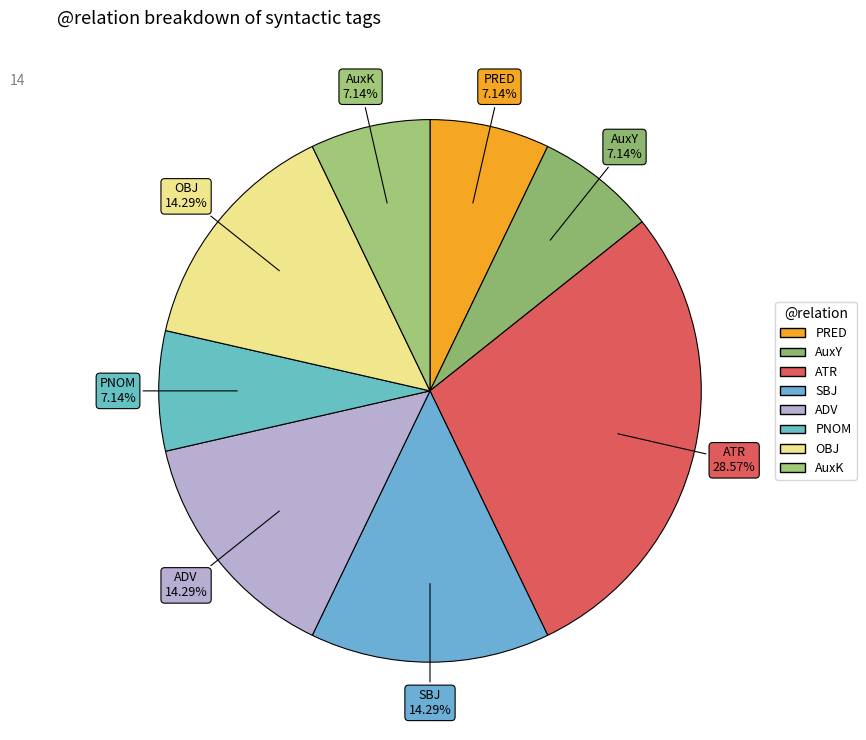

True or false: PRED accounts for 7% of the total.

True